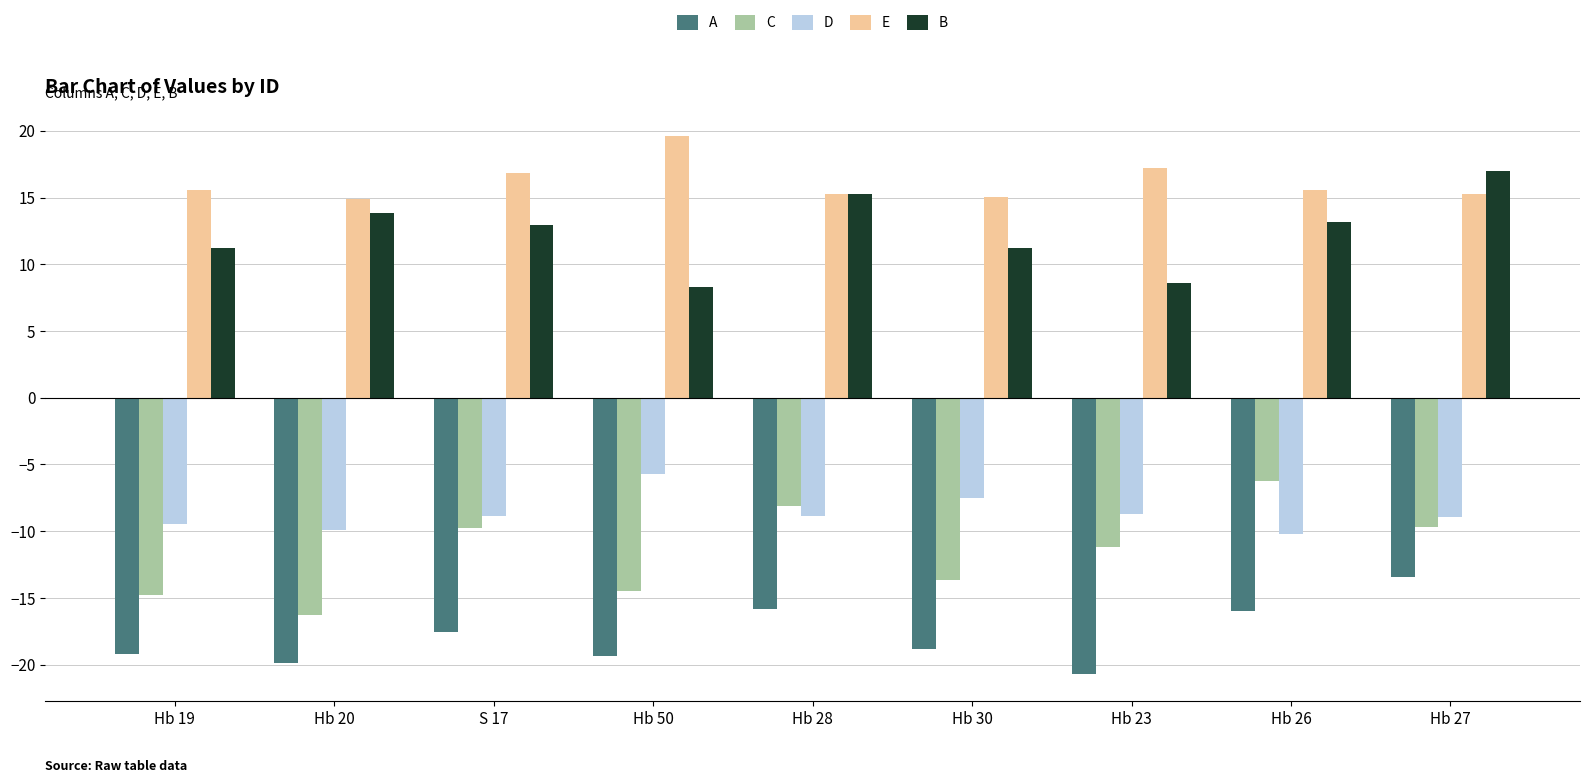

Is the value of A at Hb 28 greater than the value of C at Hb 26?

No